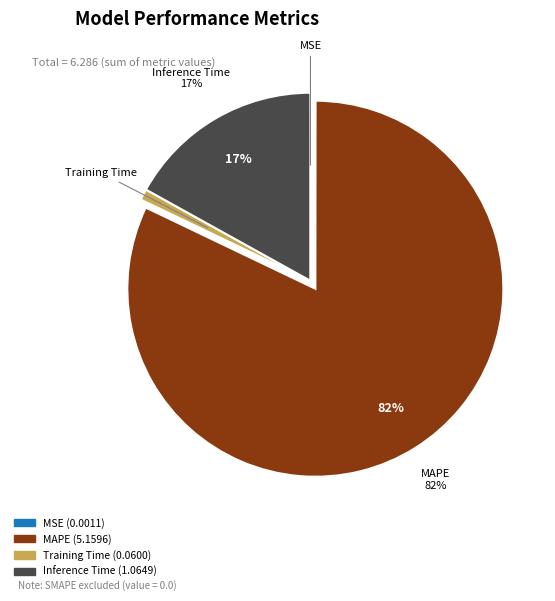

To the nearest percent, what is the difference between the largest and smallest slice percentages?

82%